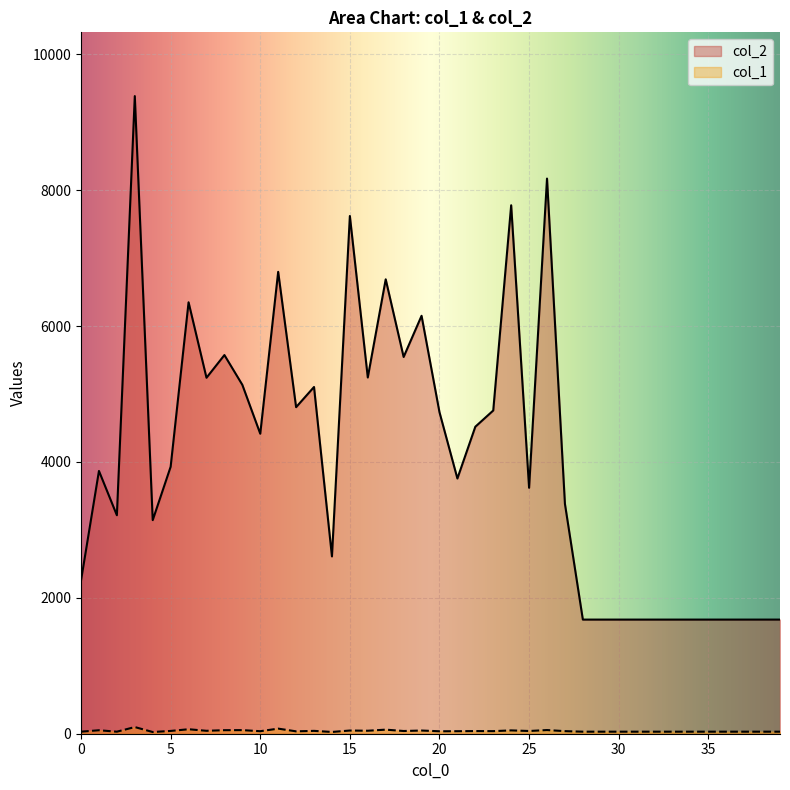

Is it true that col_2 equals 7779 at 24?

True